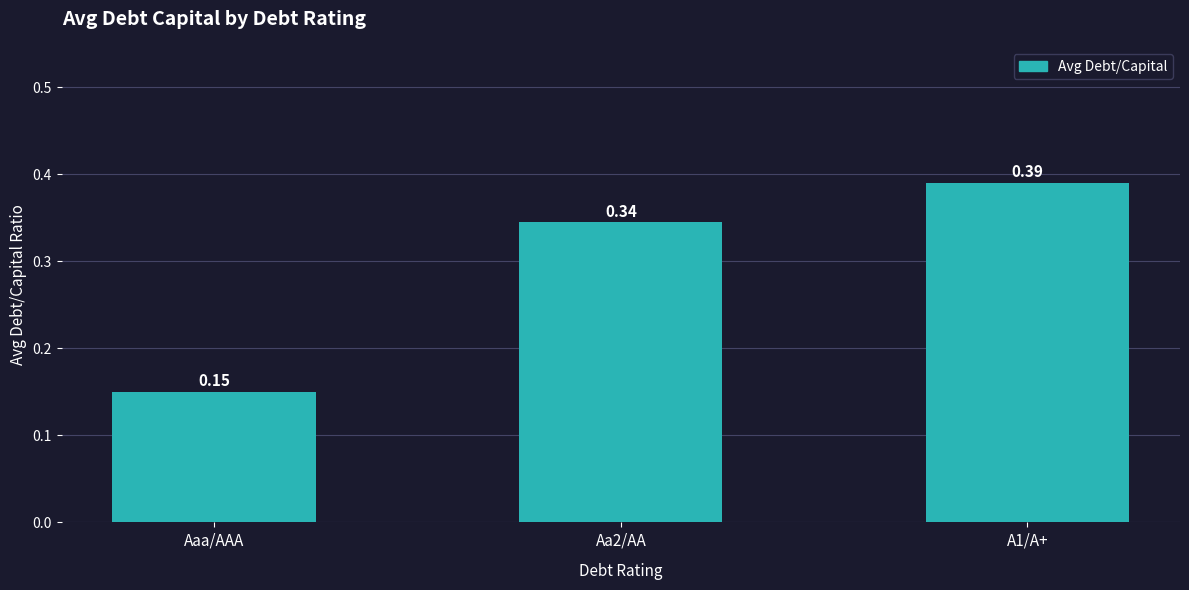

Between A1/A+ and Aa2/AA, which is larger?

A1/A+